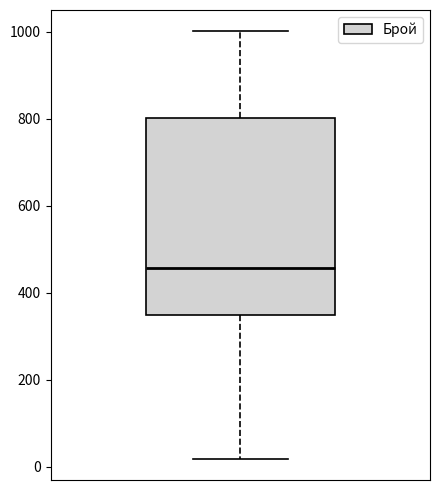

Where is the lower edge of the box on the y-axis? The values are not printed on the chart, so give them approximately, as read against the axis.

340